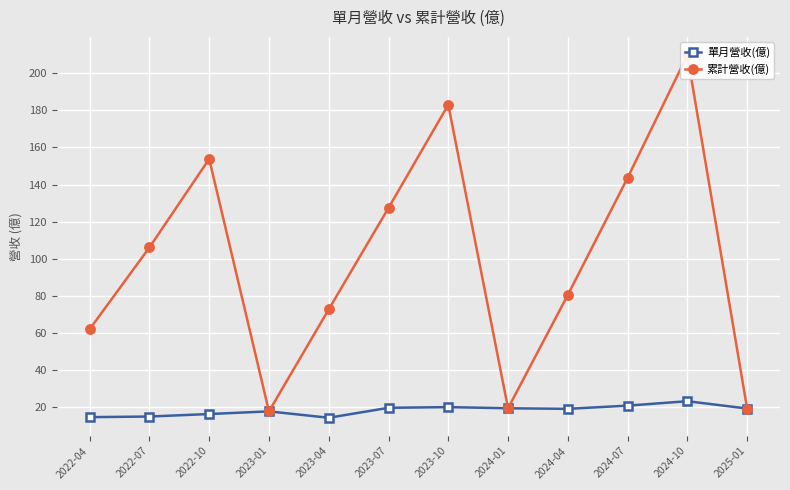

At which label is 累計營收(億) closest to 113?

2022-07